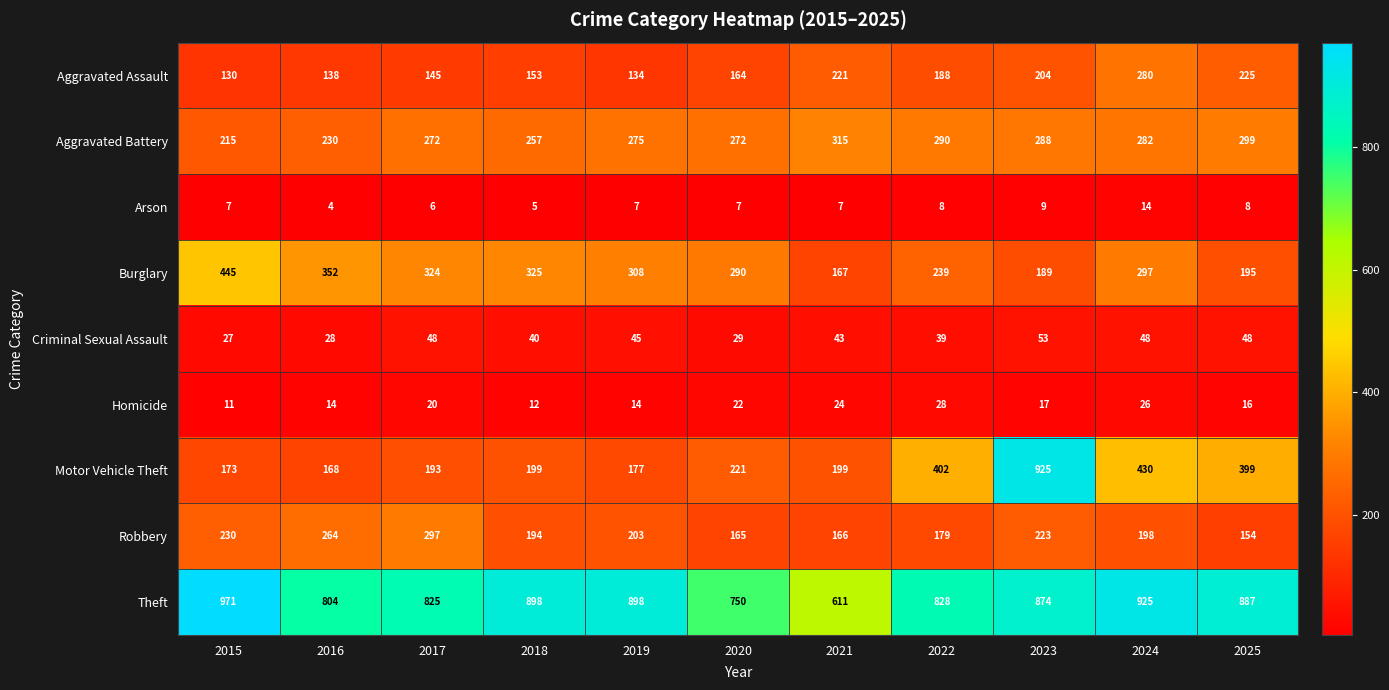

What is the spread (max minus min) of values at 2020?

743